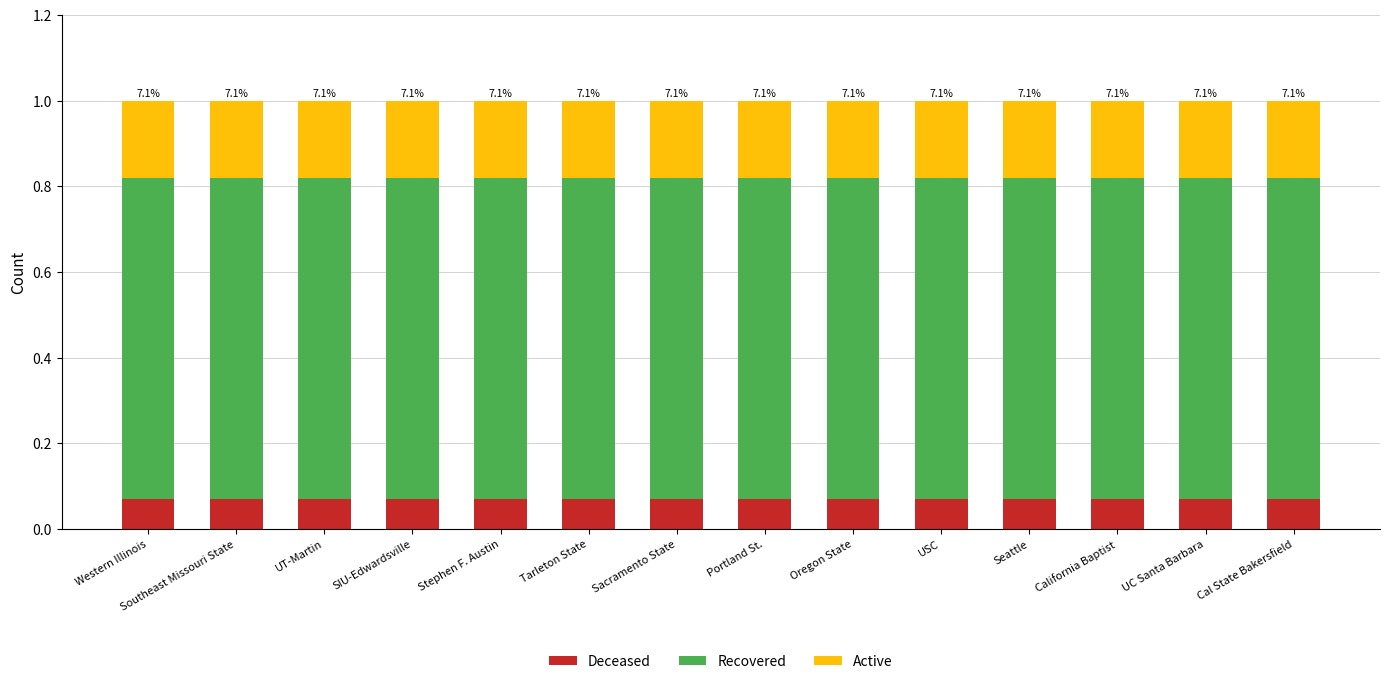

How many categories are shown in the chart?

14